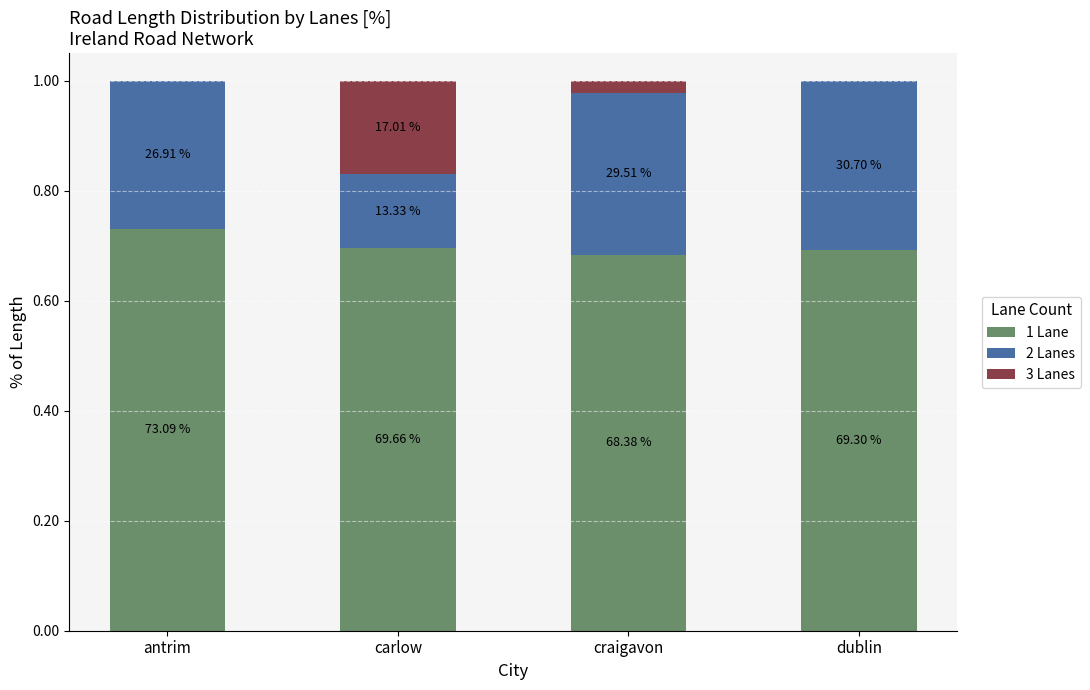

What is the approximate value of 1 Lane at carlow?

0.7